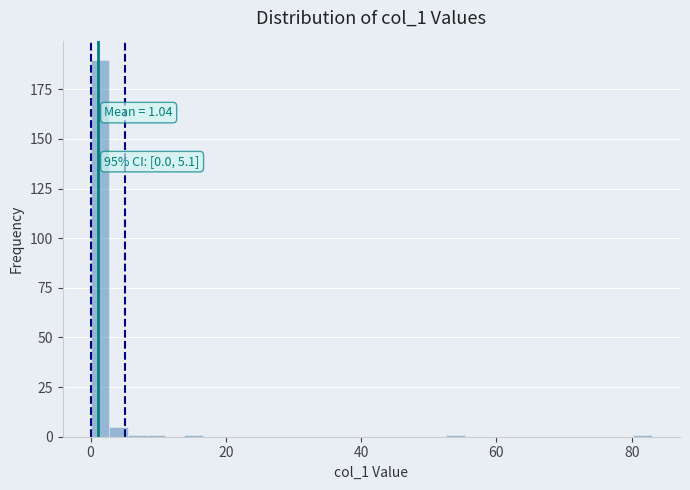

Around what value on the x-axis is the tallest bar? Give the approximate position of its centre, as read against the axis.

2